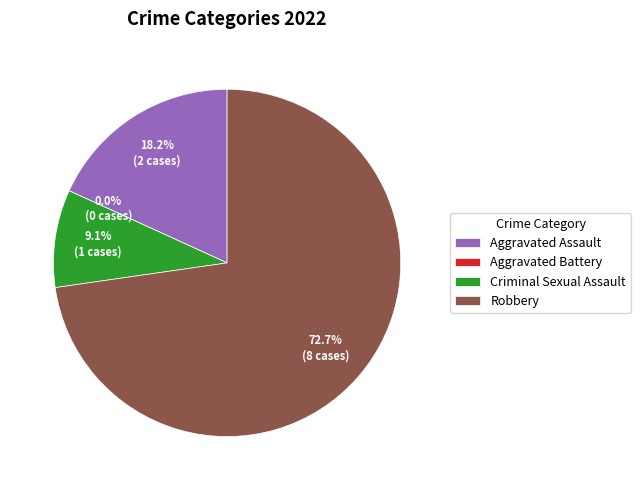

What is the change in value from Aggravated Assault to Criminal Sexual Assault?

-1